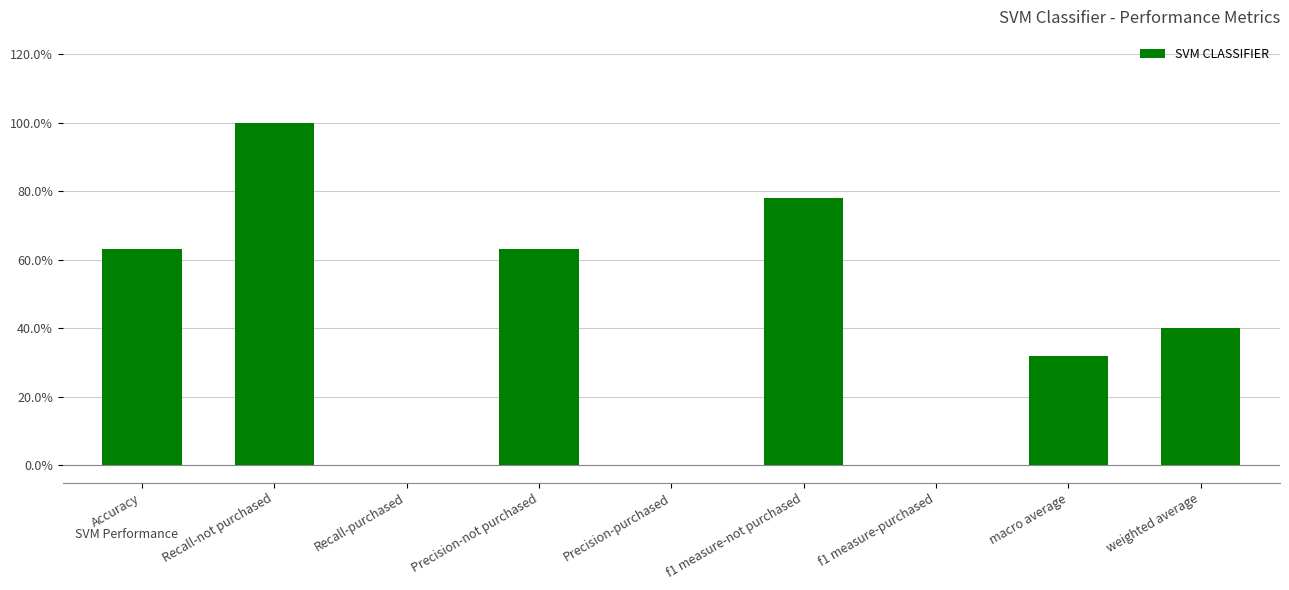

Does the chart contain stacked bars?

No